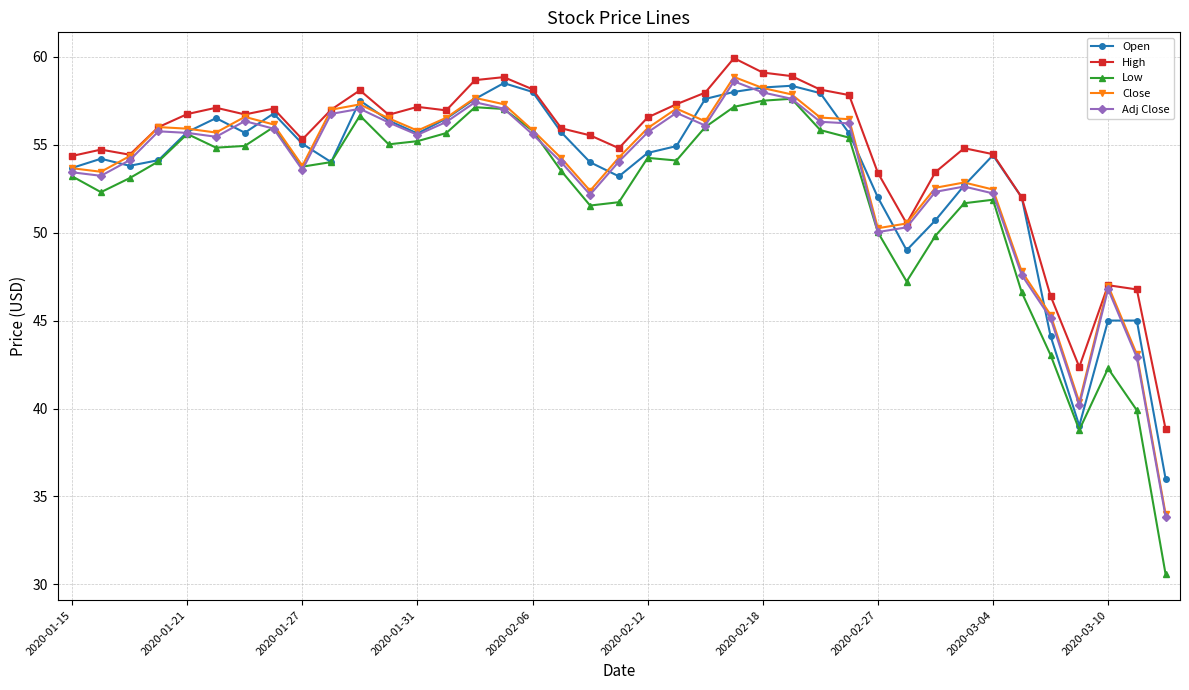

True or false: Low and High intersect in this chart.

False